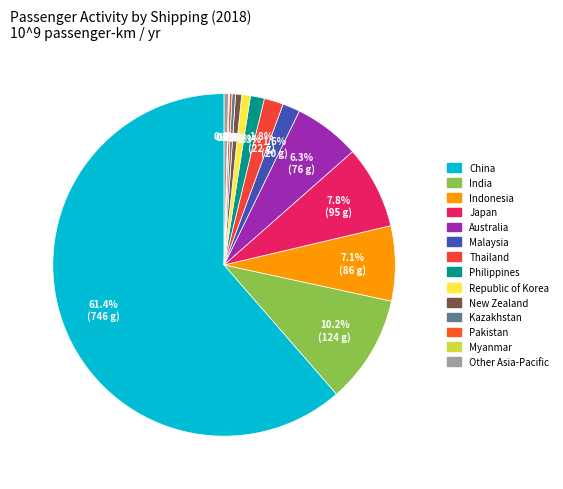

What percentage do India and Pakistan together represent?

10.5%